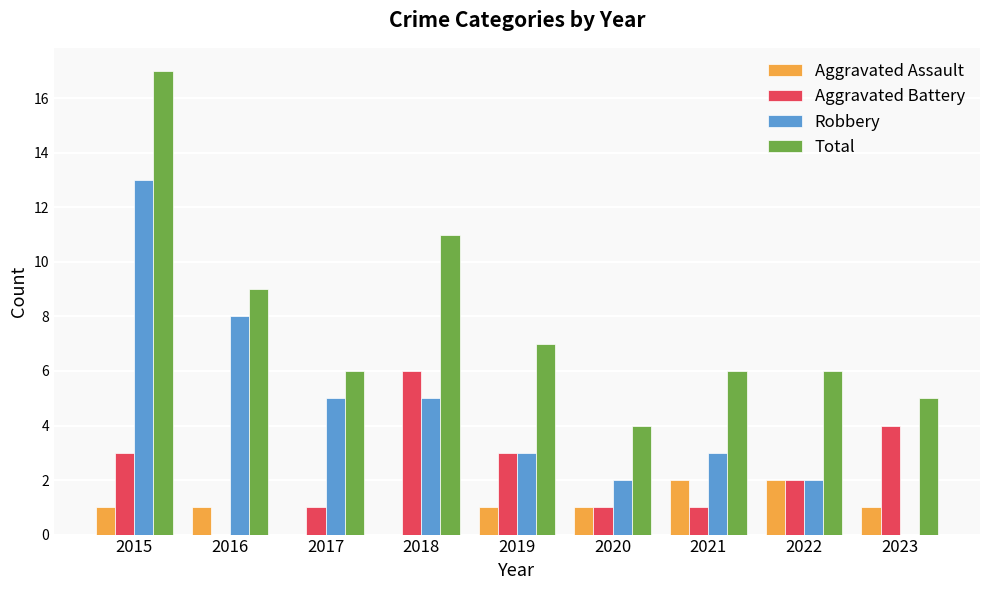

How many Aggravated Assault values are between 1 and 2?

7